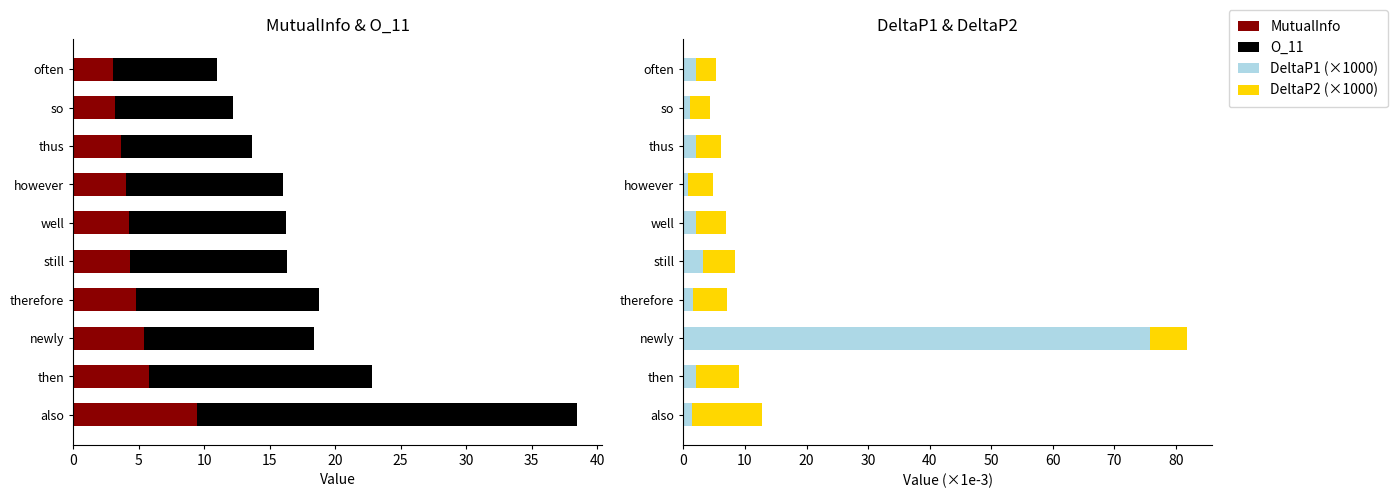

What is the difference between the highest and lowest values at therefore?

12.5